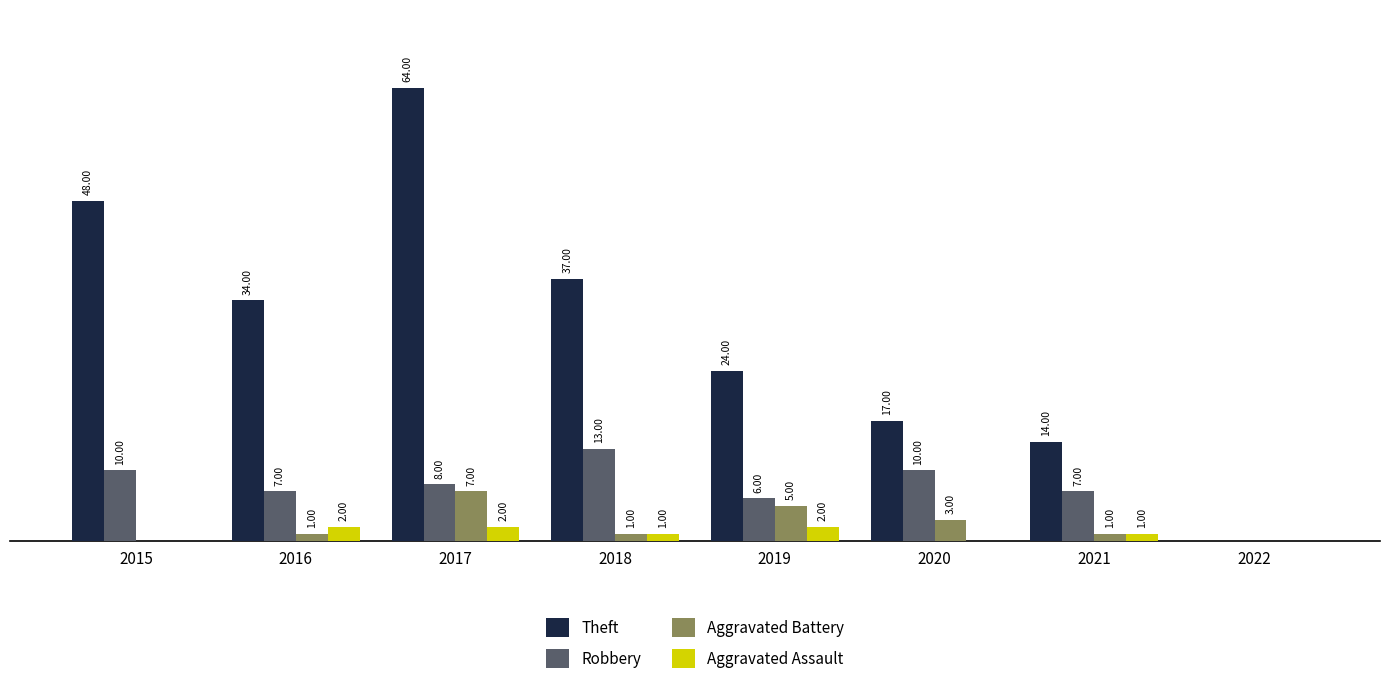

What are all the series names shown in the legend?

Theft, Robbery, Aggravated Battery, Aggravated Assault